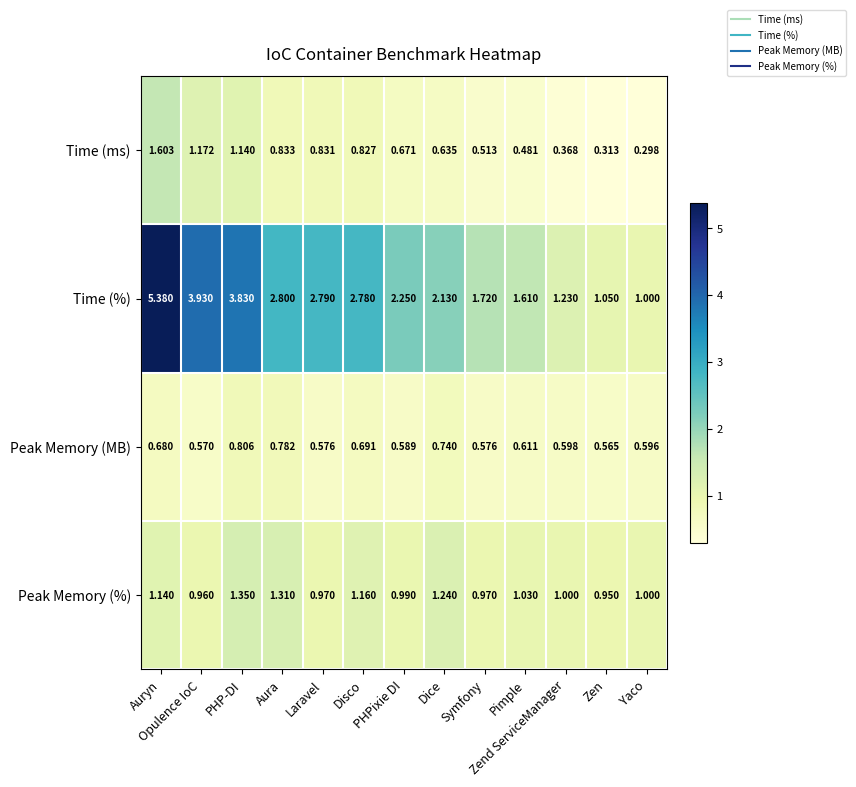

Which series has the largest total across all categories?

Time (%)